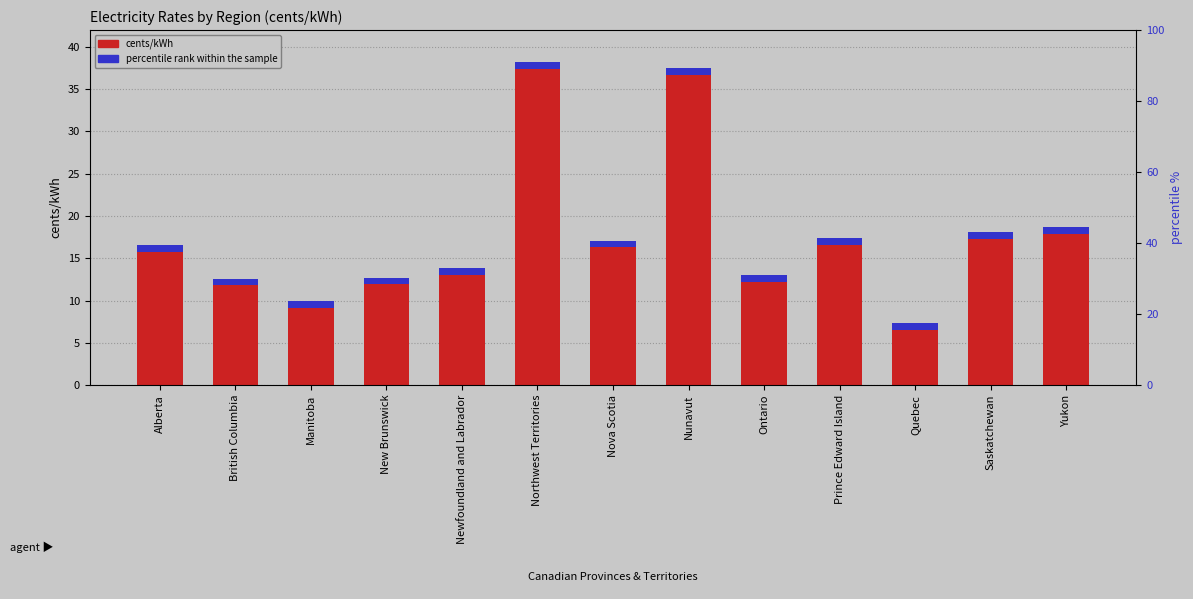

What is the change in value from New Brunswick to Yukon?

+6.0